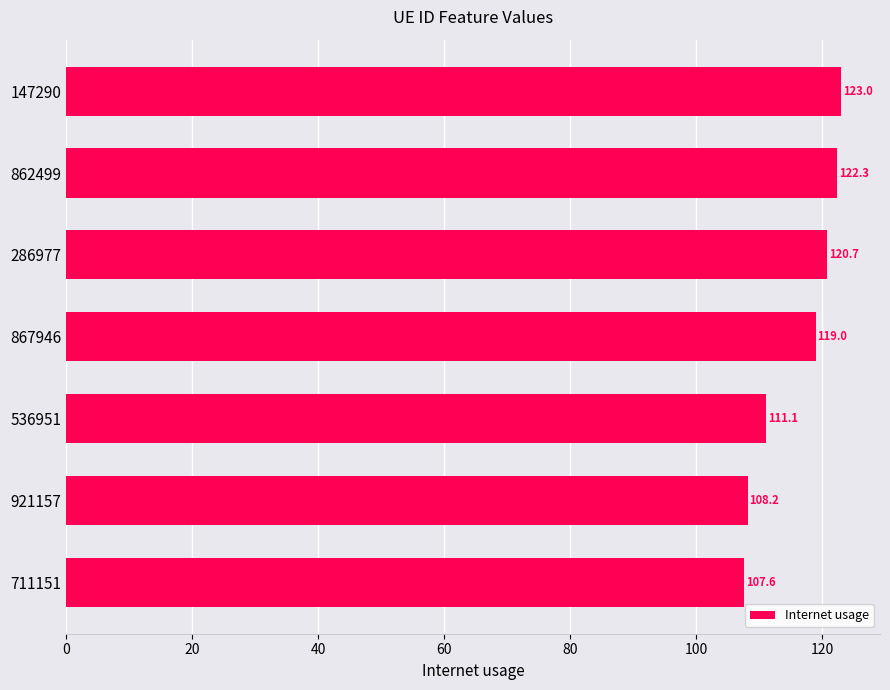

List the labels in order of value, largest first.

147290, 862499, 286977, 867946, 536951, 921157, 711151